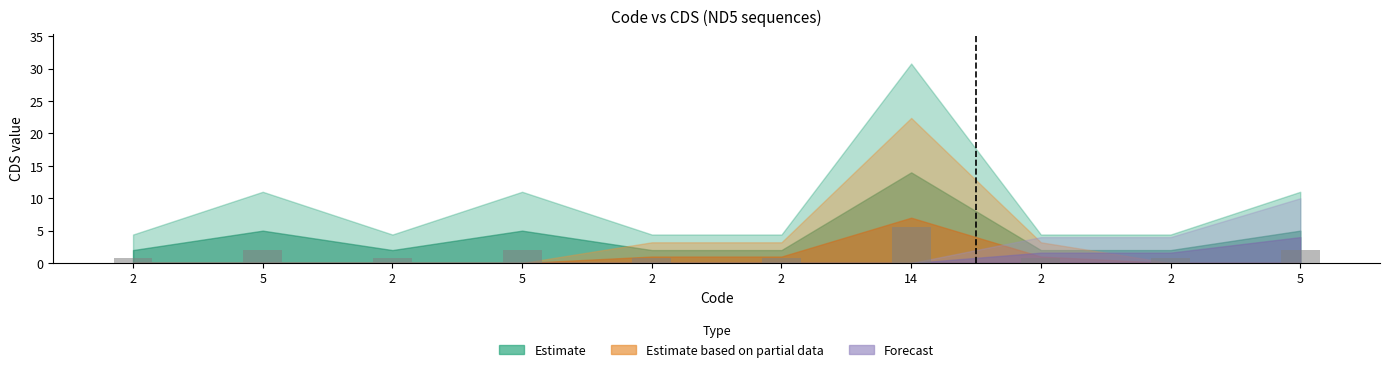

What is the smallest value displayed?

0.8